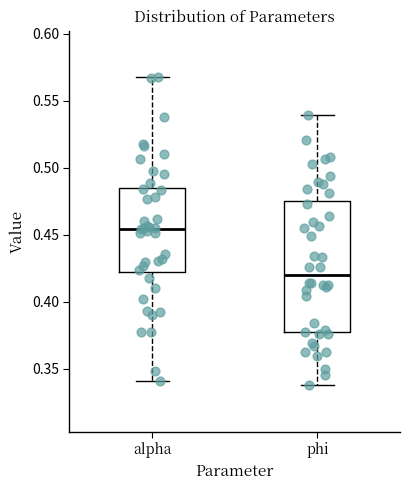

Reading left to right, read every box against the y-axis: the position of its median line, the range the box covers, and the ends of its whiskers. The values are not printed on the chart, so give them approximately, as read against the axis.

alpha: median 0.455, box 0.420 to 0.485, whiskers 0.340 to 0.570
phi: median 0.420, box 0.375 to 0.475, whiskers 0.340 to 0.540